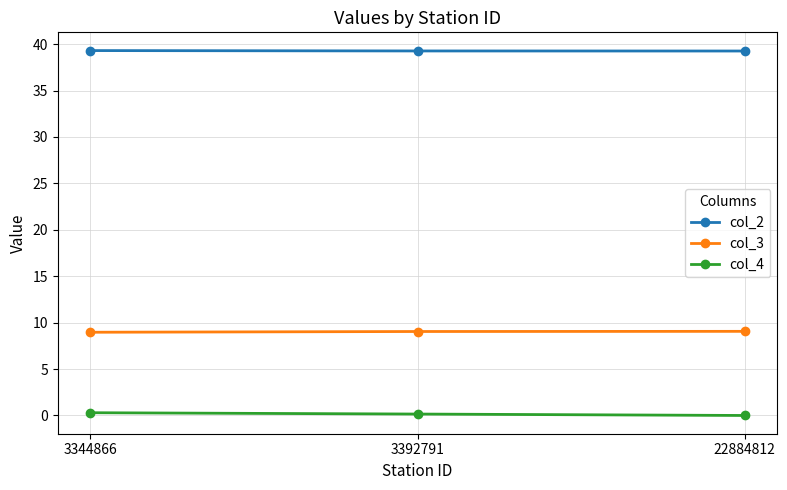

What is the value of the col_2 point at the 3rd from the left?

39.3